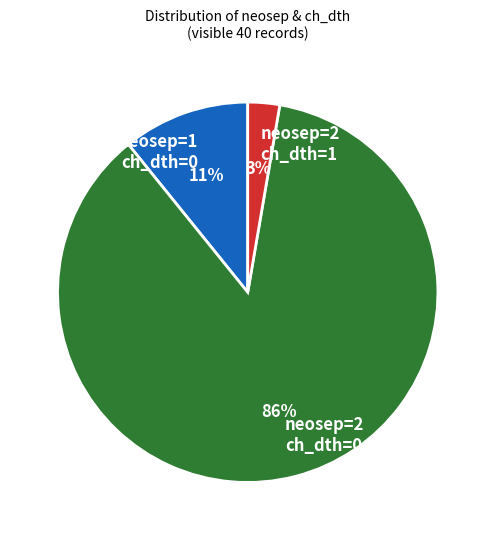

Does any single category account for the majority?

Yes